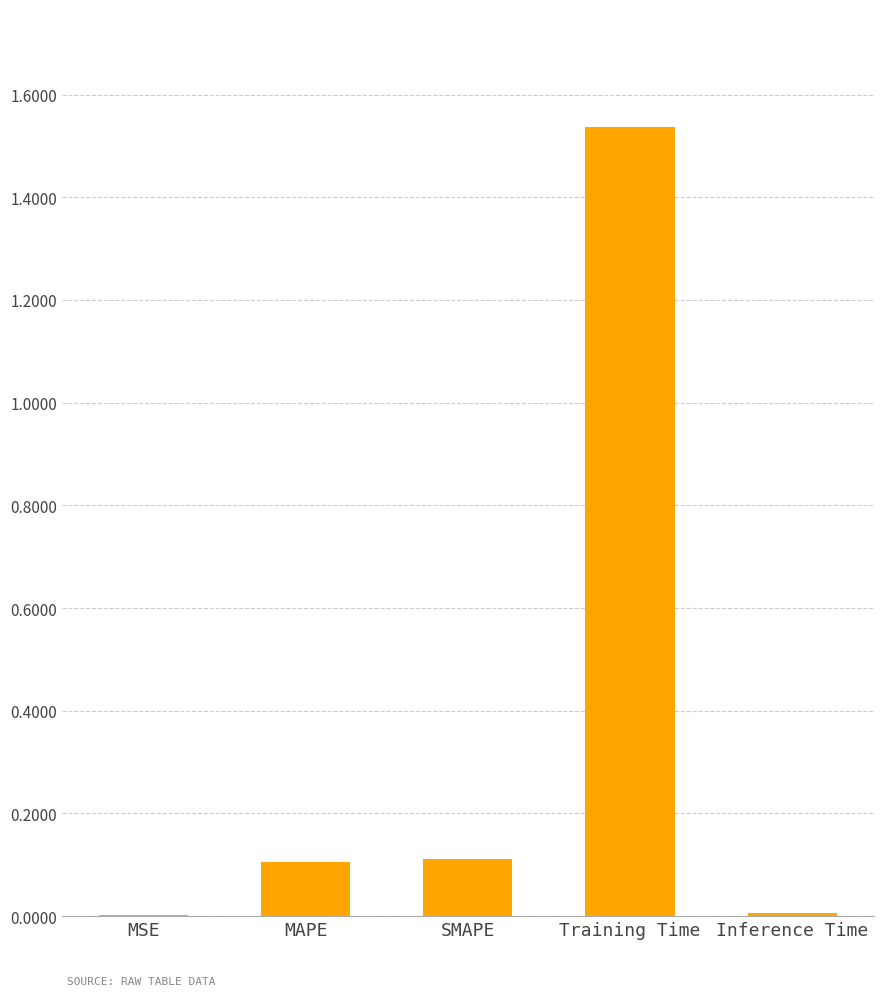

The chart shows a value of 0.0 at Inference Time. True or false?

True